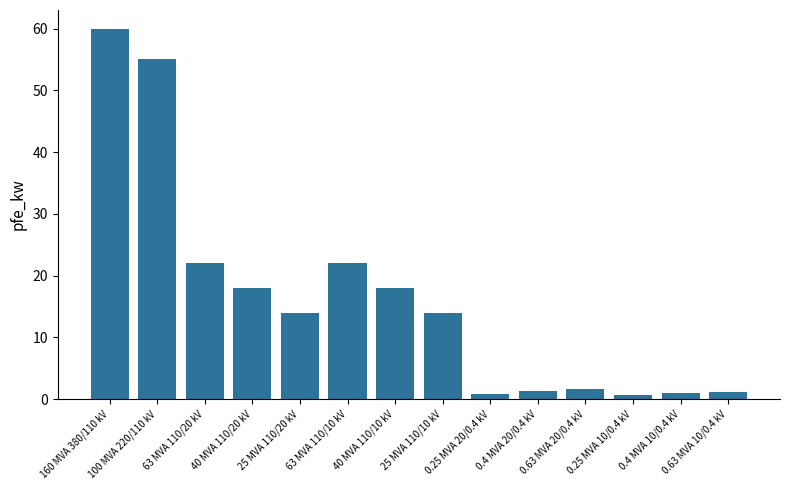

Between 63 MVA 110/10 kV and 25 MVA 110/10 kV, which is larger?

63 MVA 110/10 kV